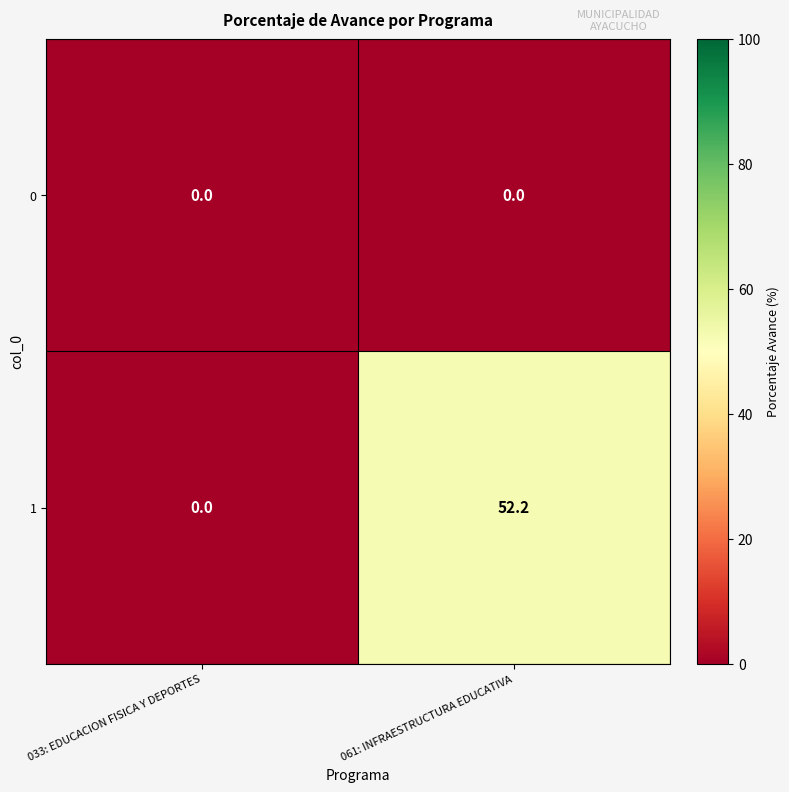

What is the difference between the 1 values at 033: EDUCACION FISICA Y DEPORTES and 061: INFRAESTRUCTURA EDUCATIVA?

52.2